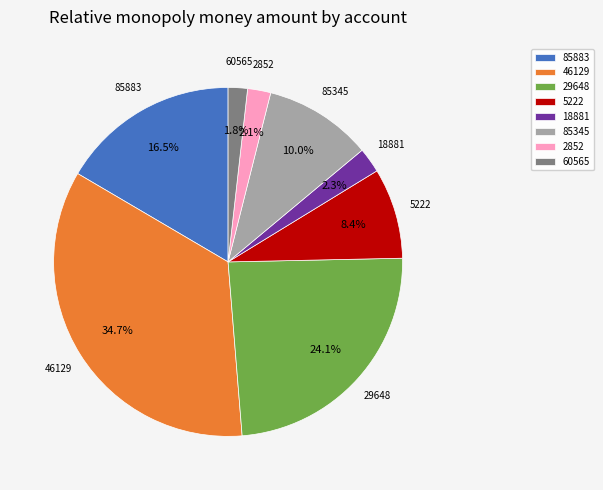

Between 60565 and 18881, which is larger?

18881